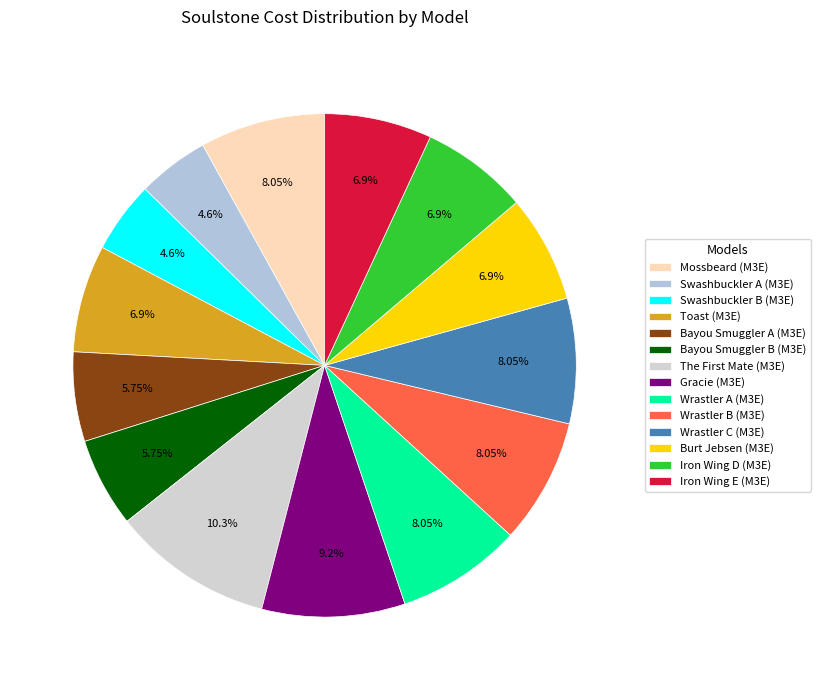

Which slice is the largest?

The First Mate (M3E)